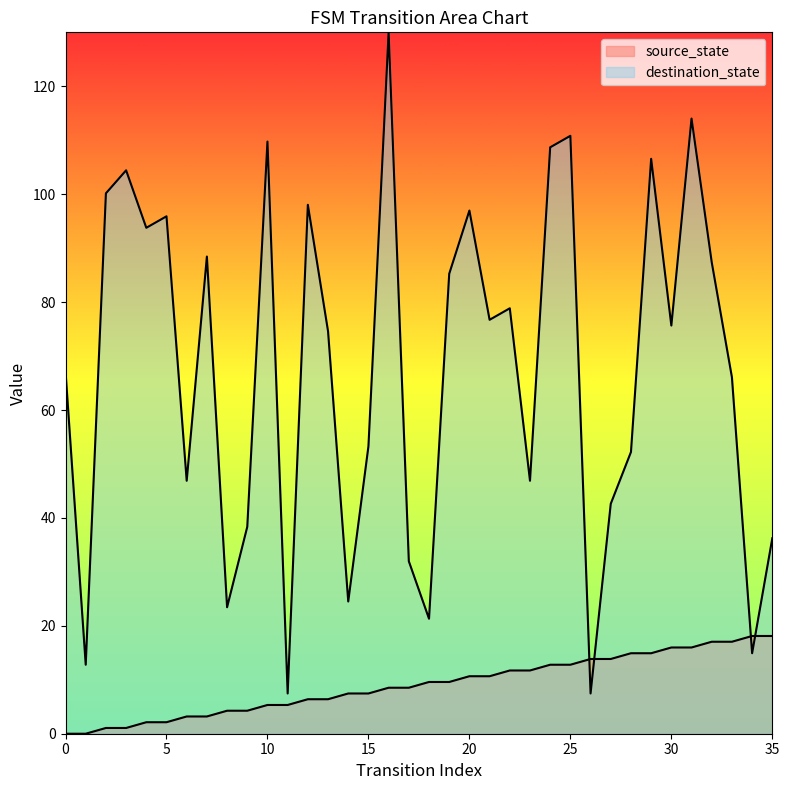

At which category is the sum across all series the highest?

16